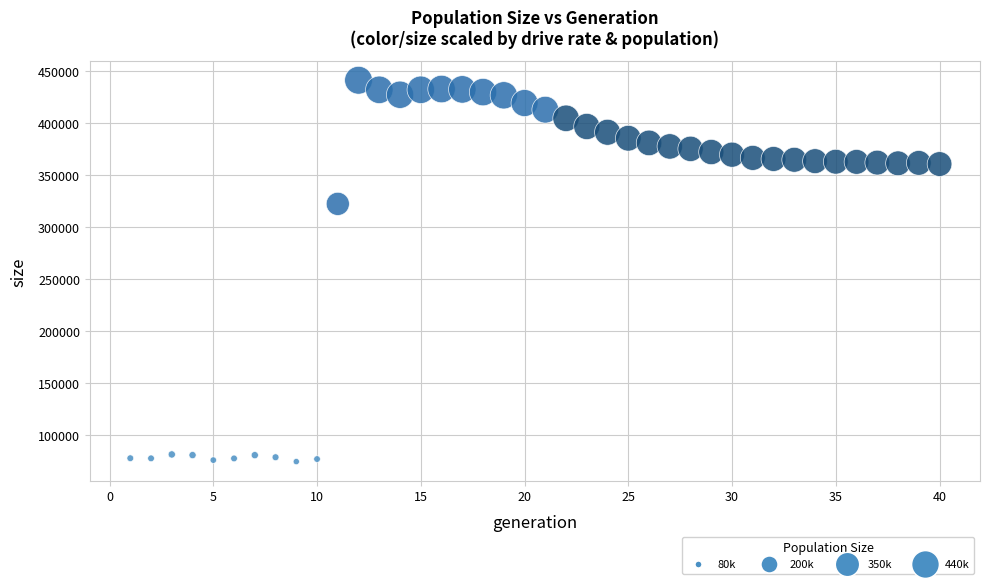

What is the range of Y values (max minus min)?

366093